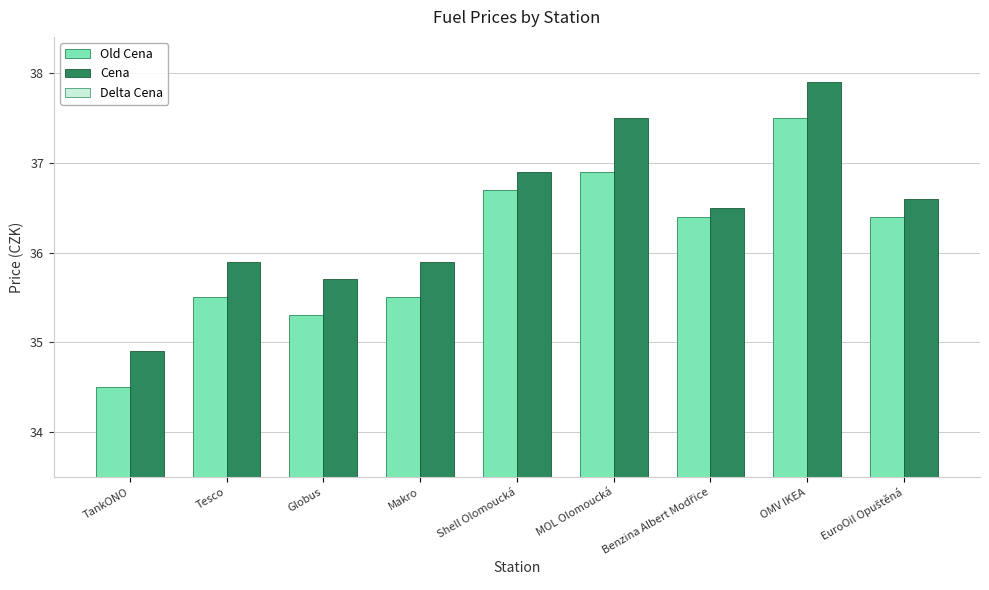

Which category has the highest value across all series?

OMV IKEA